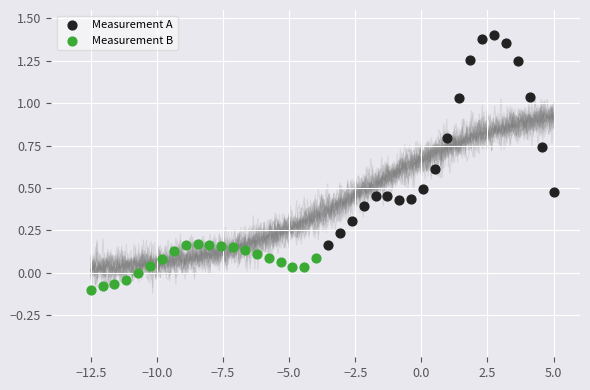

What are all the series names shown in the legend?

Measurement A, Measurement B